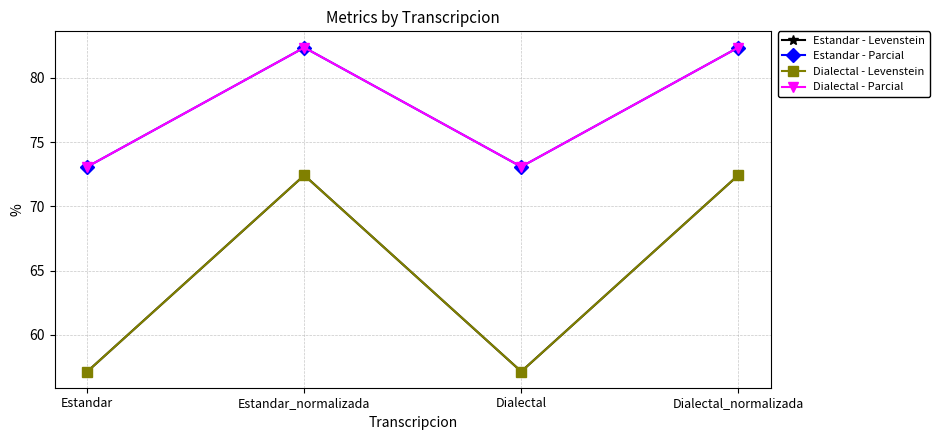

What is the difference between the Dialectal - Levenstein values at Dialectal_normalizada and Estandar?

15.3